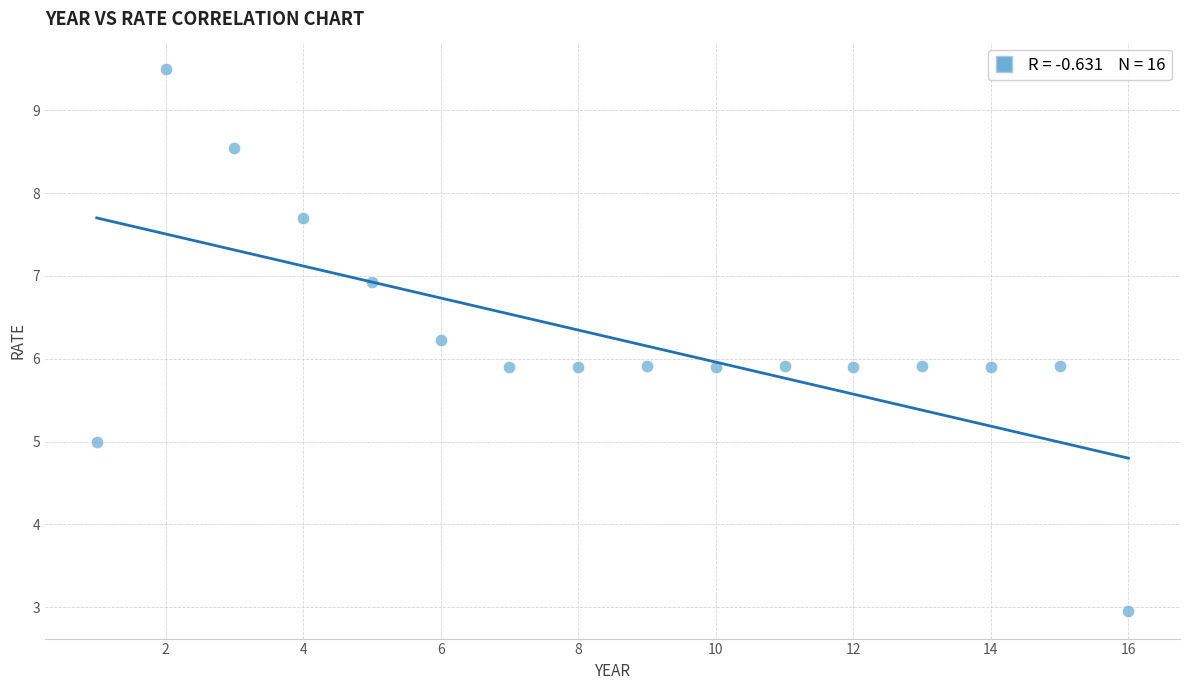

What is the range of X values (max minus min)?

15.0